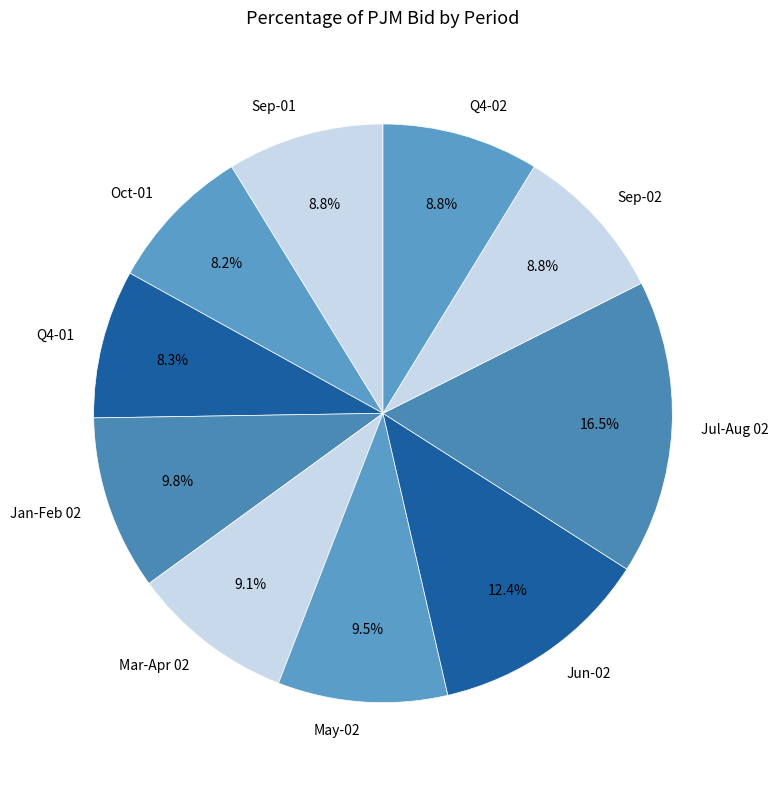

What percentage is the Oct-01 slice, to the nearest percent?

8%